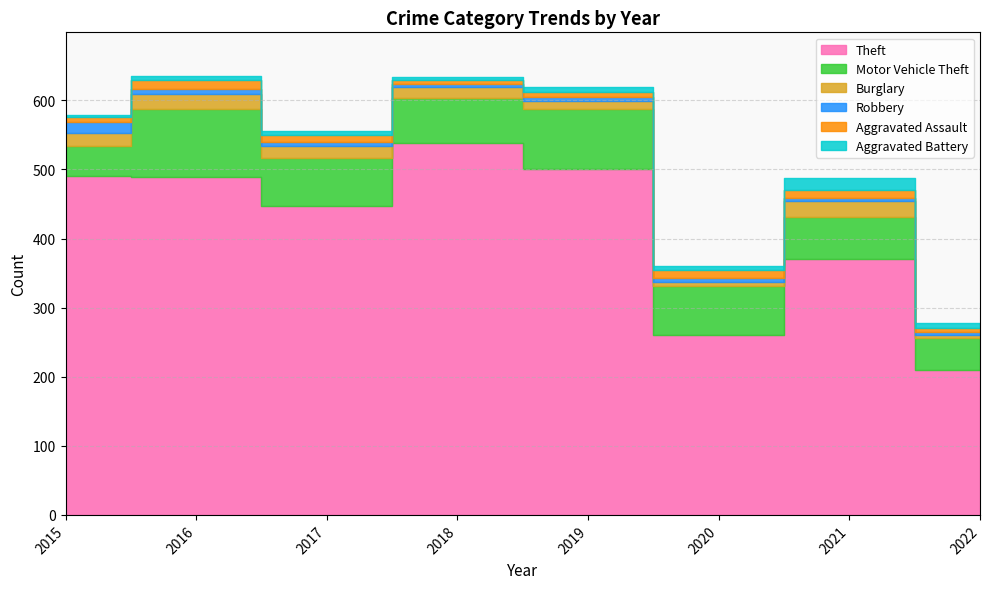

True or false: Aggravated Assault and Motor Vehicle Theft cross at least once.

False